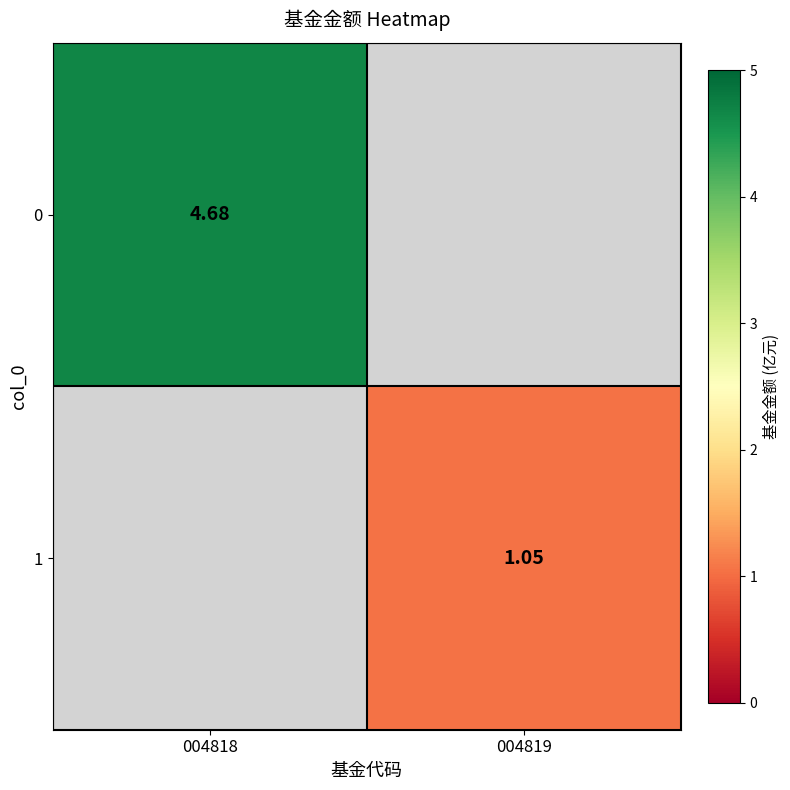

Is the value of 0 at 004818 greater than the value of 1 at 004818?

Yes